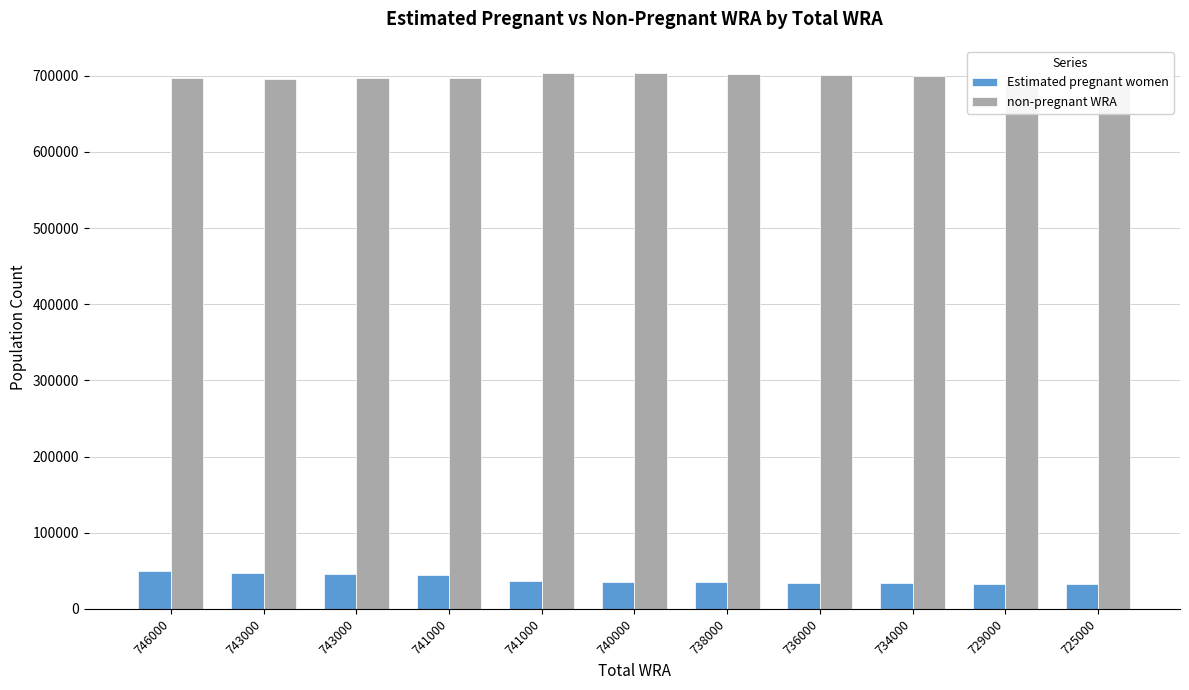

List the labels in order of non-pregnant WRA value, smallest first.

725000, 743000, 729000, 746000, 741000, 743000, 734000, 736000, 738000, 741000, 740000